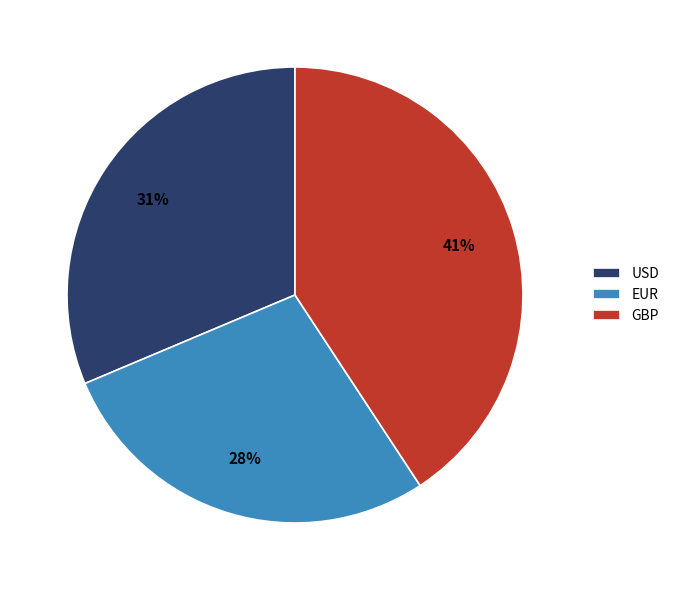

Is the sum of EUR and USD greater than half?

Yes